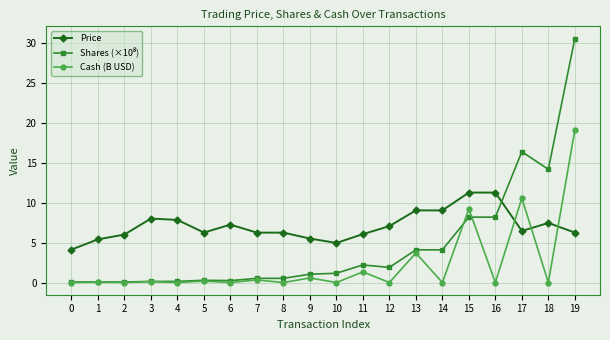

What is the greatest value displayed?

30.5